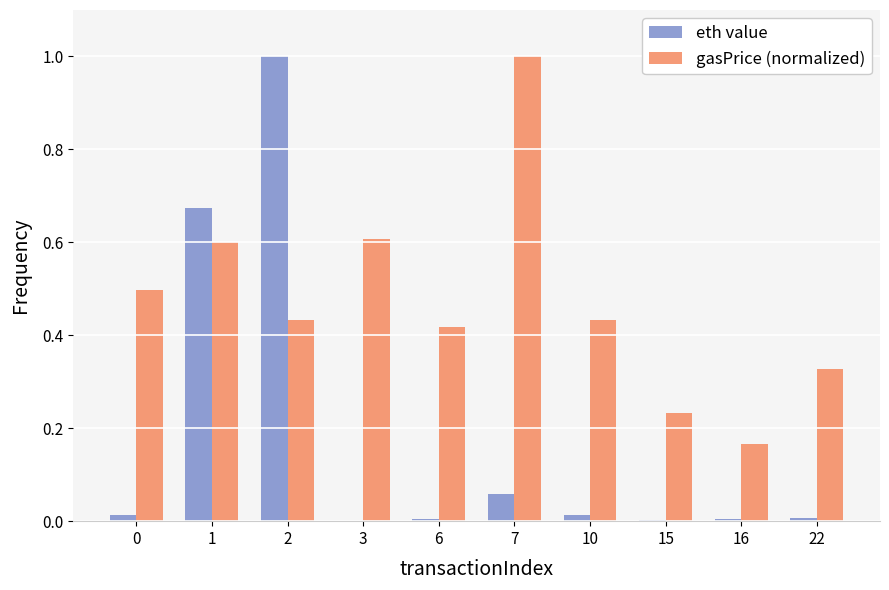

Which series changed the most between 1 and 15?

eth value